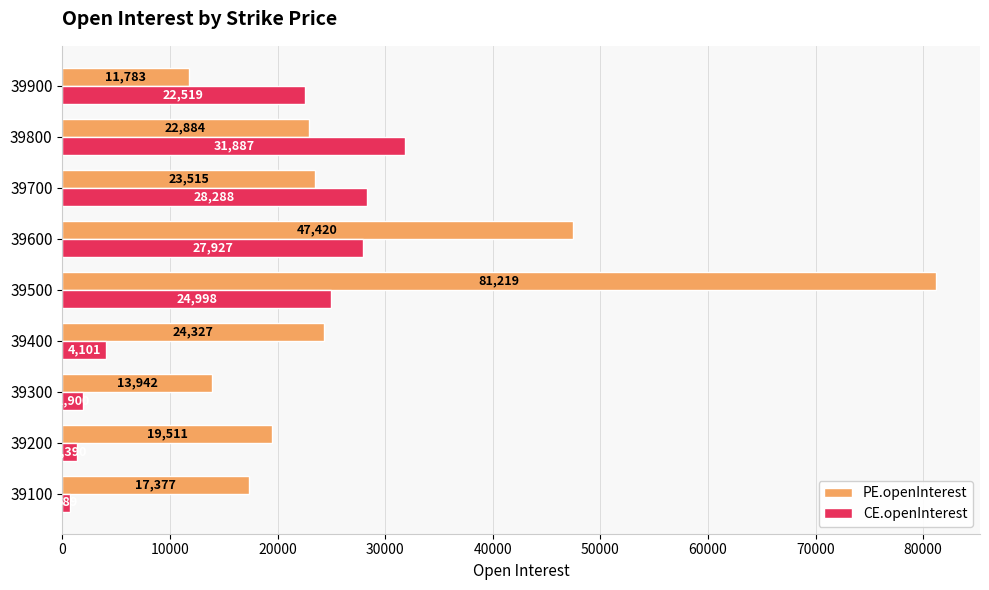

What value does the CE.openInterest series have at 39800?

31887